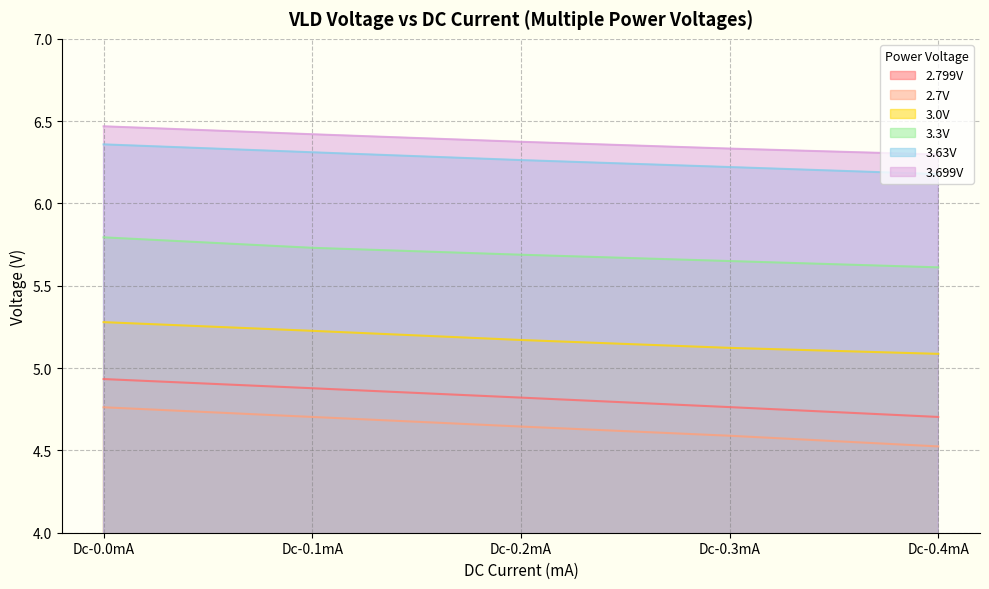

True or false: 2.799V and 3.0V cross at least once.

False